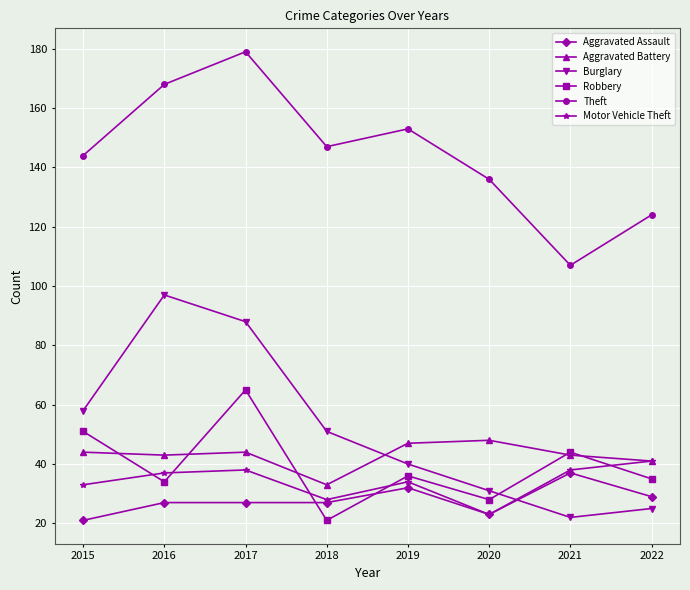

Reading left to right, extract all data points from this chart.

Aggravated Assault: 2015=21	2016=27	2017=27	2018=27	2019=32	2020=23	2021=37	2022=29
Aggravated Battery: 2015=44	2016=43	2017=44	2018=33	2019=47	2020=48	2021=43	2022=41
Burglary: 2015=58	2016=97	2017=88	2018=51	2019=40	2020=31	2021=22	2022=25
Robbery: 2015=51	2016=34	2017=65	2018=21	2019=36	2020=28	2021=44	2022=35
Theft: 2015=144	2016=168	2017=179	2018=147	2019=153	2020=136	2021=107	2022=124
Motor Vehicle Theft: 2015=33	2016=37	2017=38	2018=28	2019=34	2020=23	2021=38	2022=41